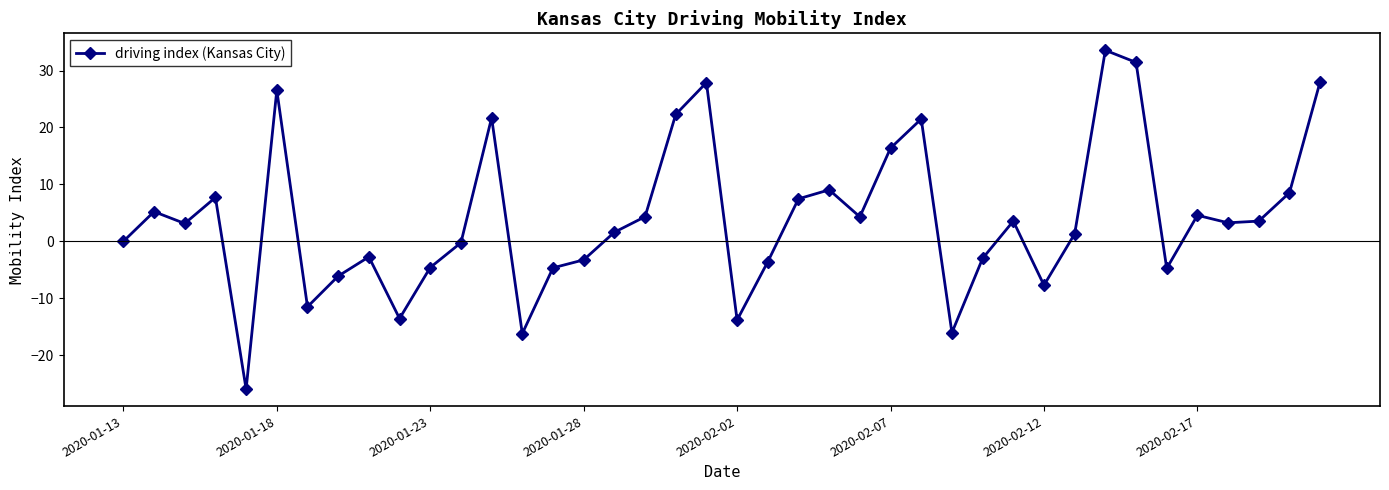

What is the sum of all values?

159.4